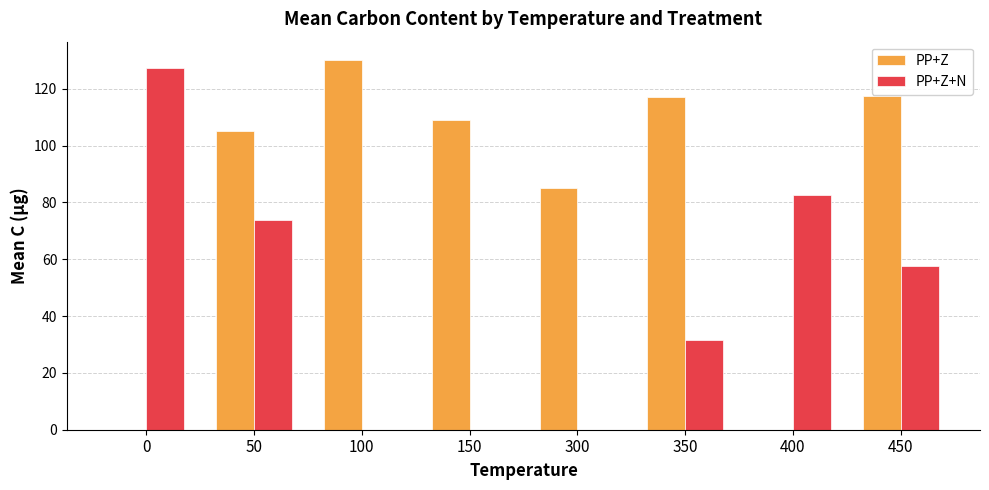

What is the approximate value of PP+Z+N at 450?

57.5